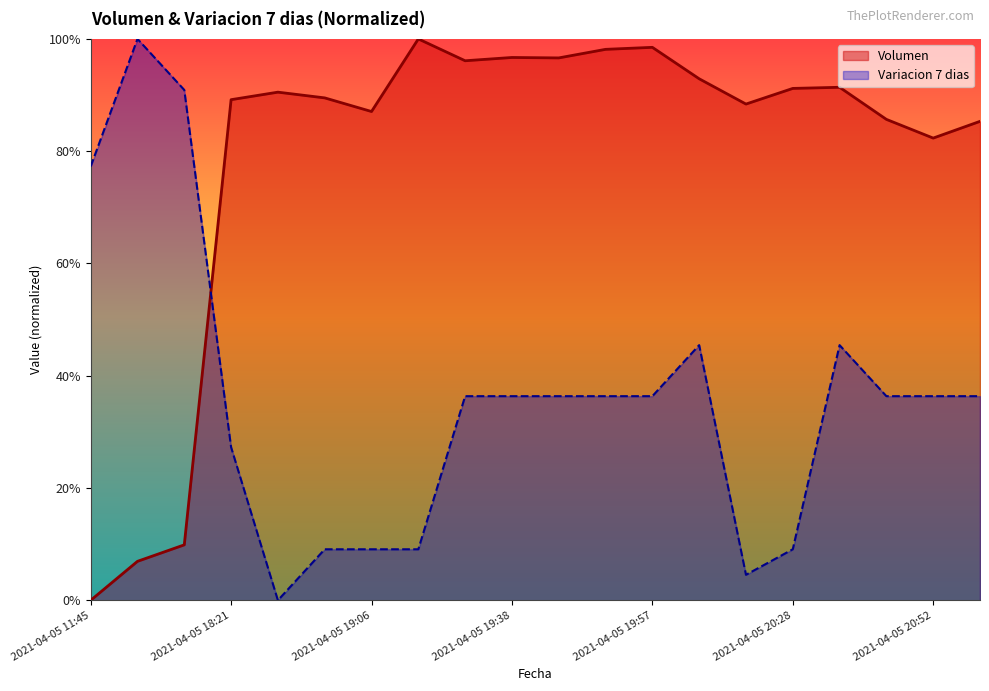

Which has a higher value, 2021-04-05 16:21 or 2021-04-05 19:45?

2021-04-05 19:45